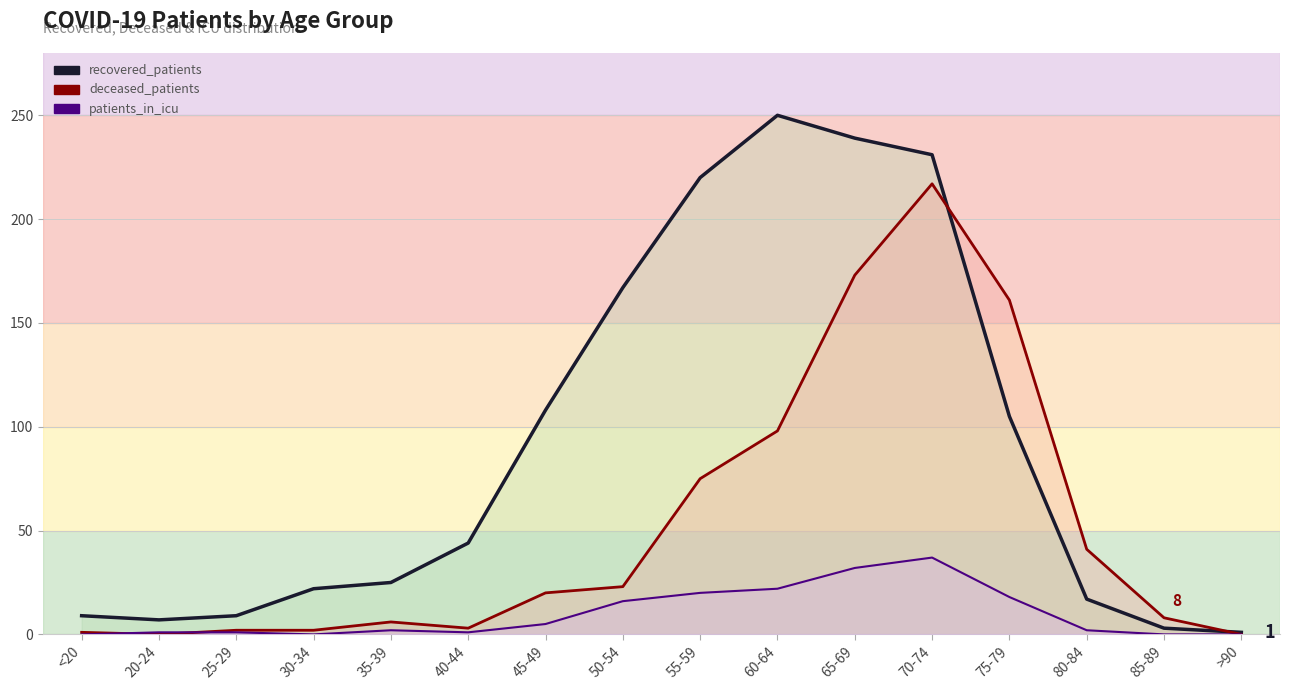

Where does the patients_in_icu series first go above 2?

45-49